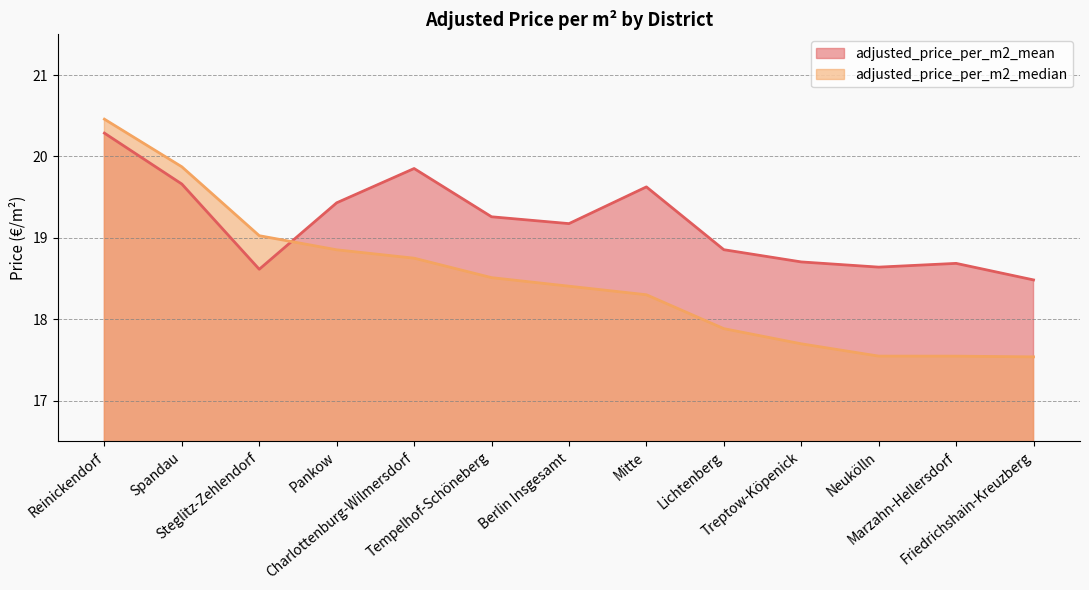

Does the chart display data point markers on the line(s)?

No